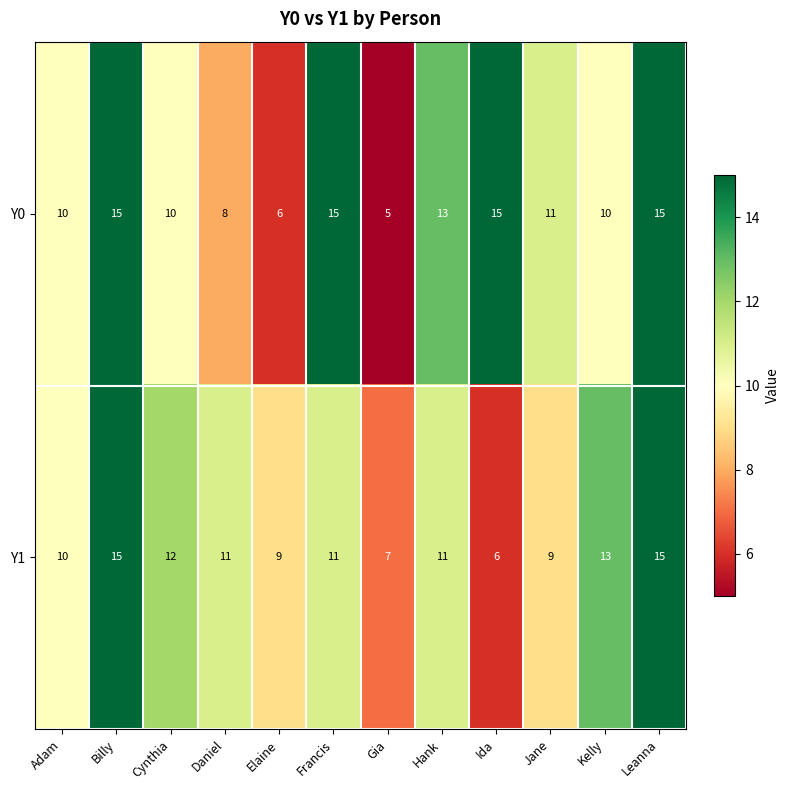

Where is Y1 nearest to the value 10?

Adam